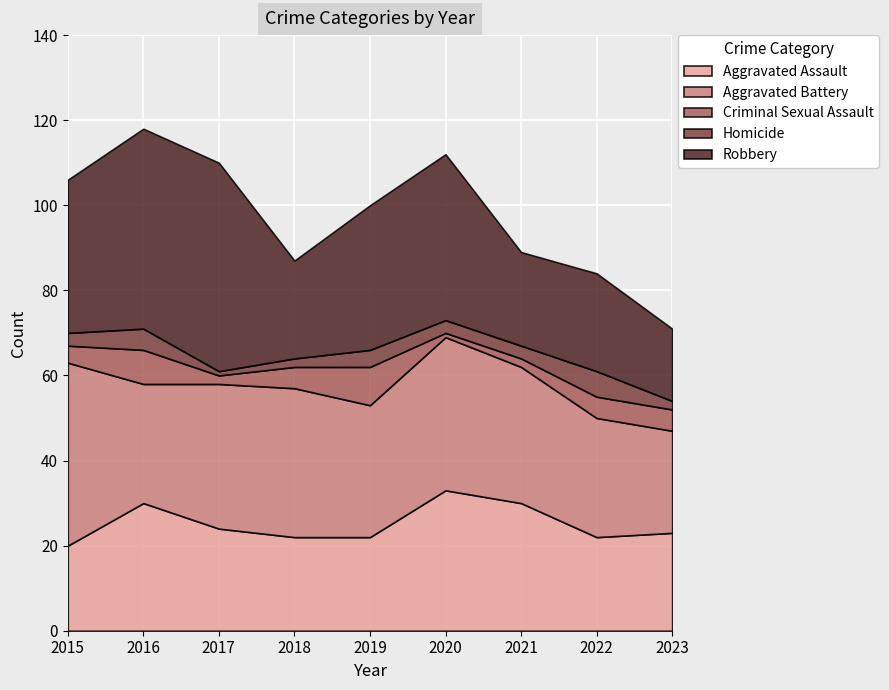

At which category does Criminal Sexual Assault reach its first local valley?

2017